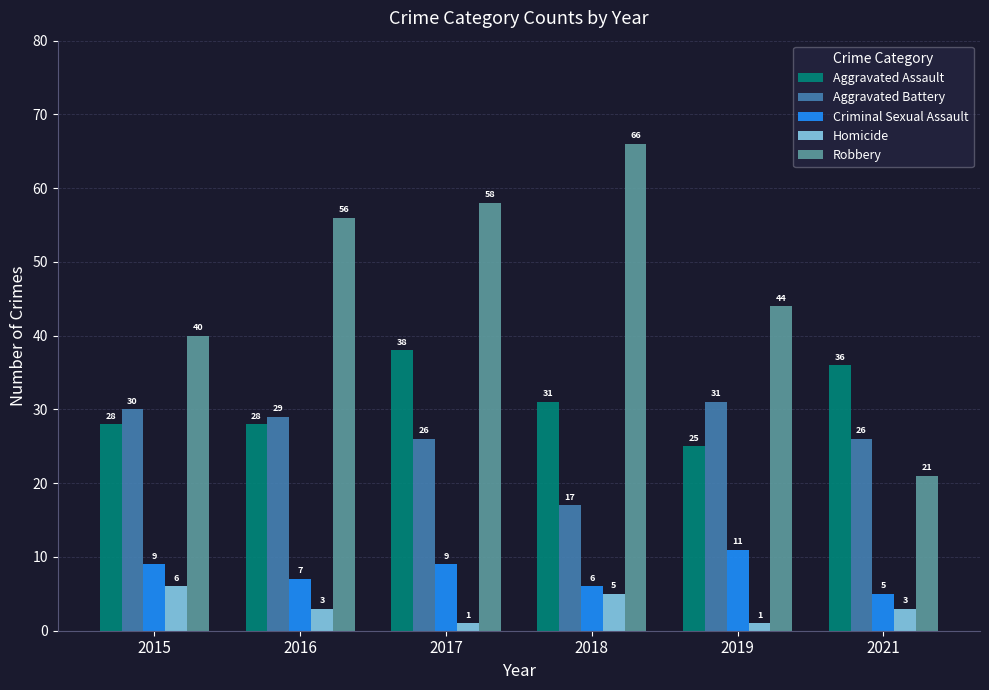

Rank the series by their maximum value, from highest to lowest.

Robbery, Aggravated Assault, Aggravated Battery, Criminal Sexual Assault, Homicide